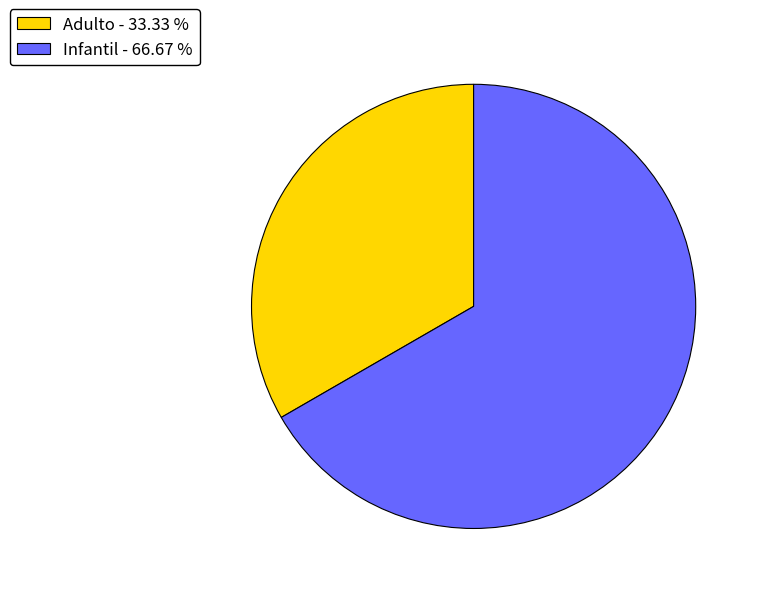

Does any single category account for the majority?

Yes